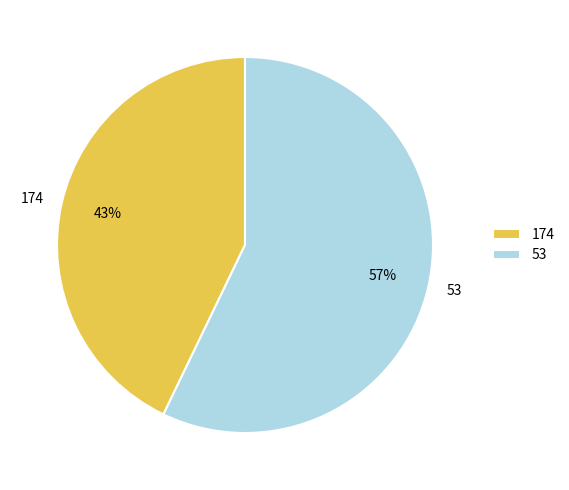

Which has a higher value, 174 or 53?

53